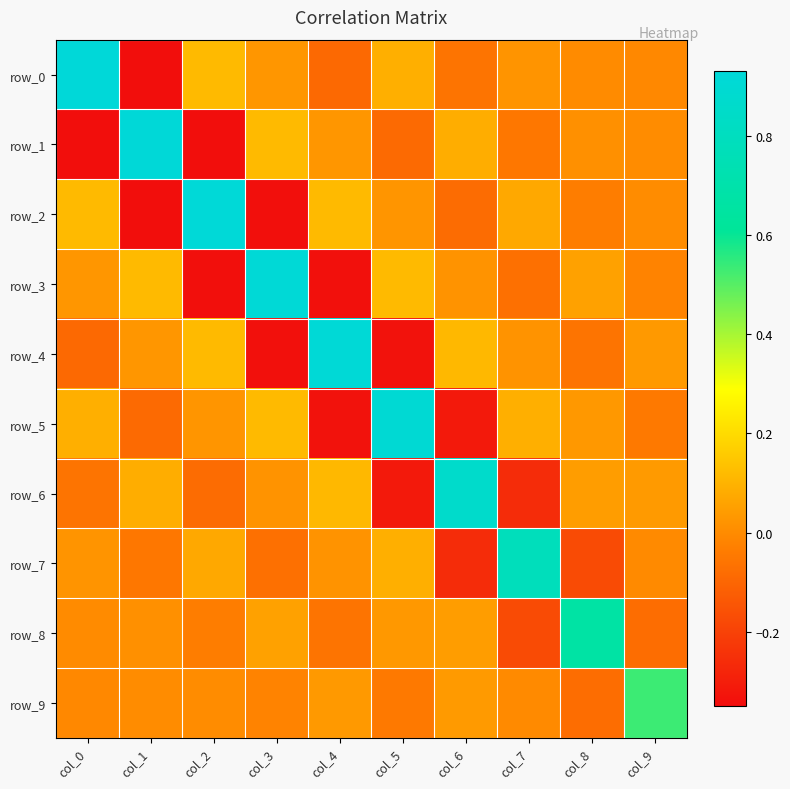

Is it true that row_1 equals -0.0 at col_5?

False